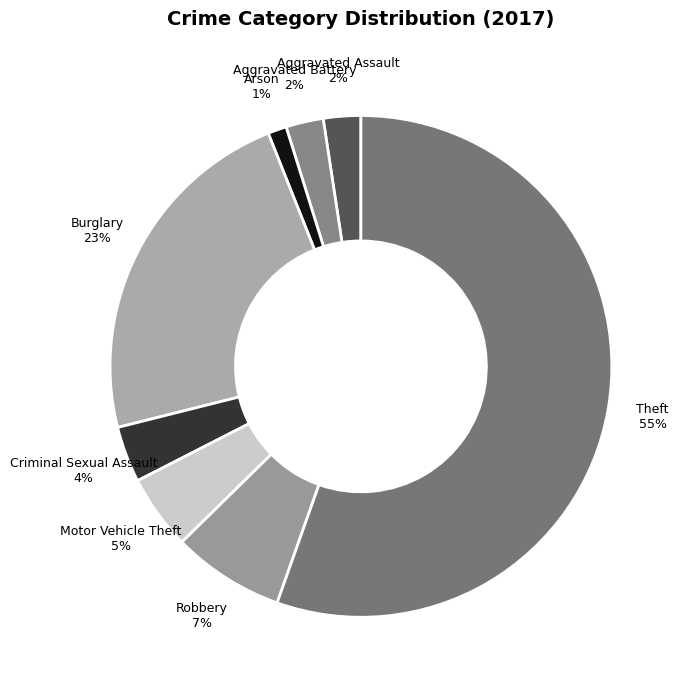

True or false: Motor Vehicle Theft accounts for 12% of the total.

False